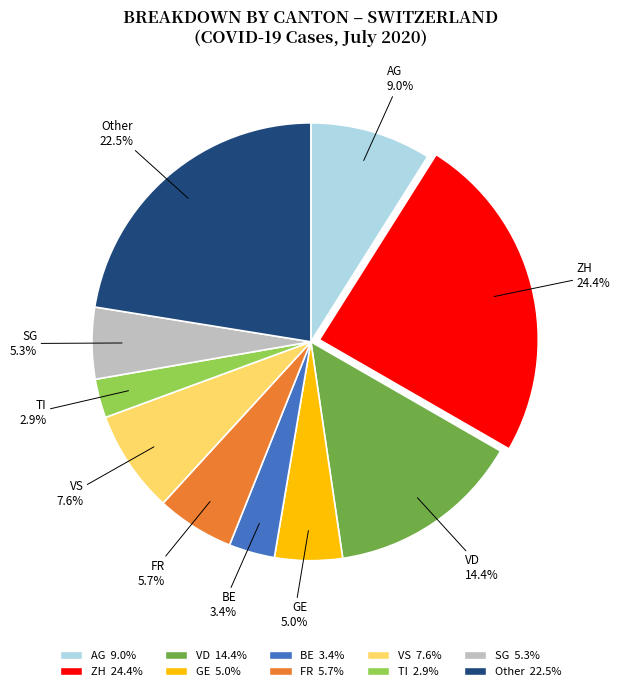

The VD slice represents 6% of the pie. True or false?

False